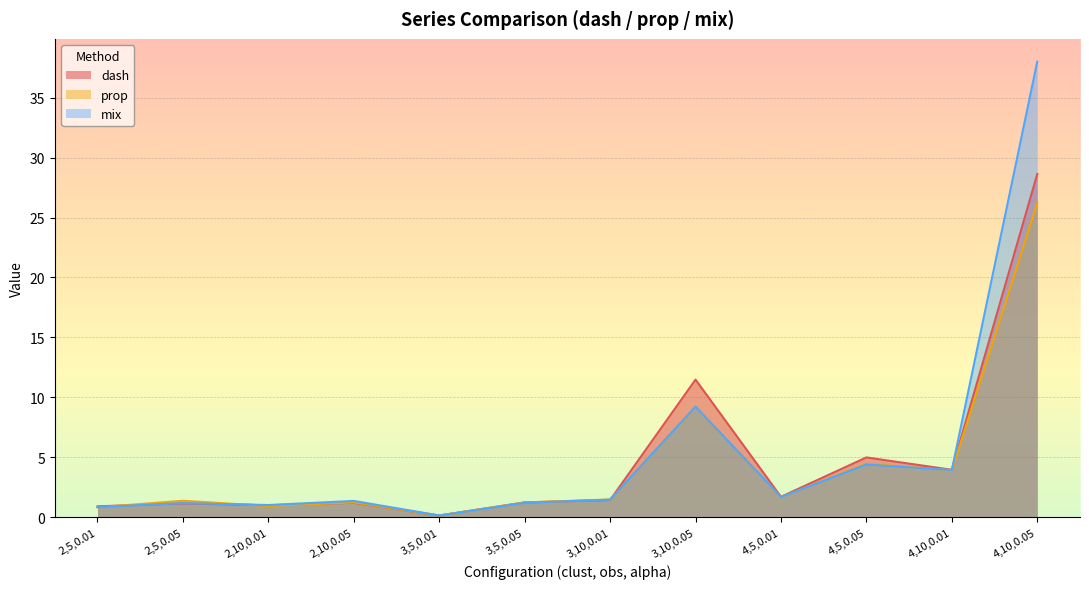

At which label is mix closest to 19?

3,10,0.05